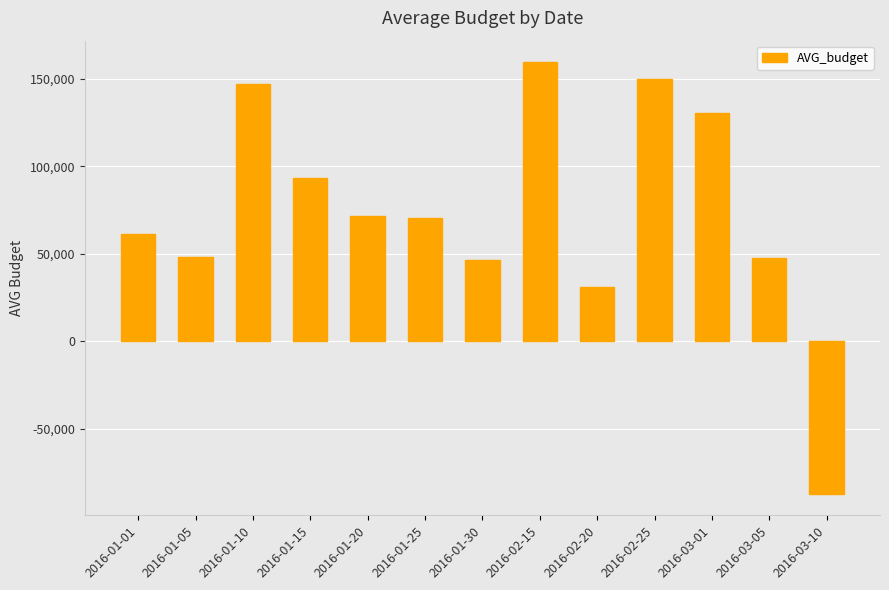

How many bars are there in total?

13